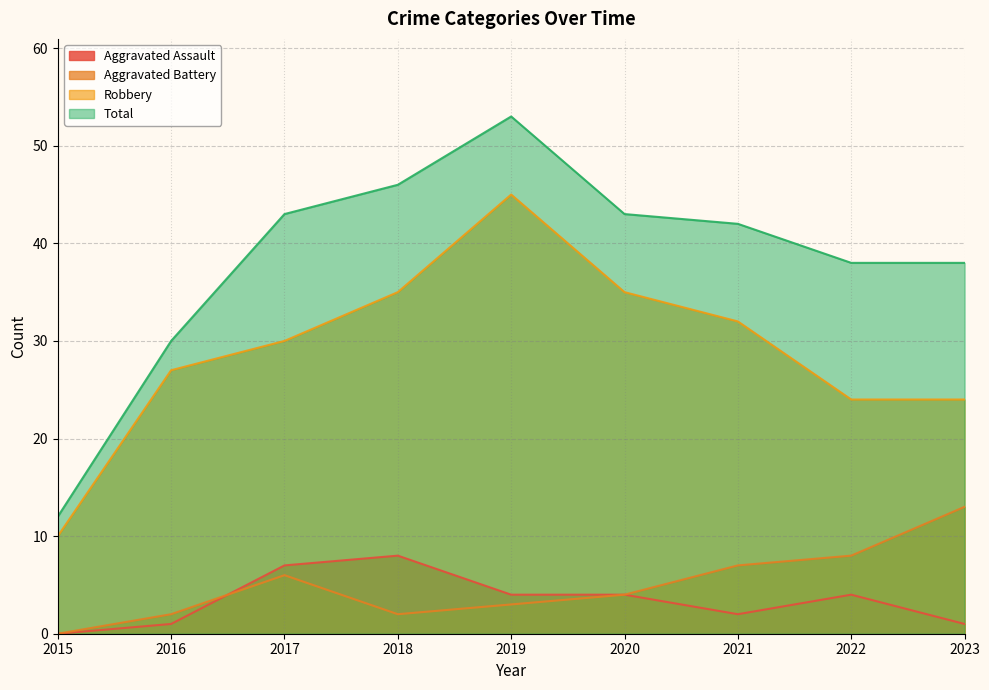

True or false: Total and Robbery cross at least once.

False